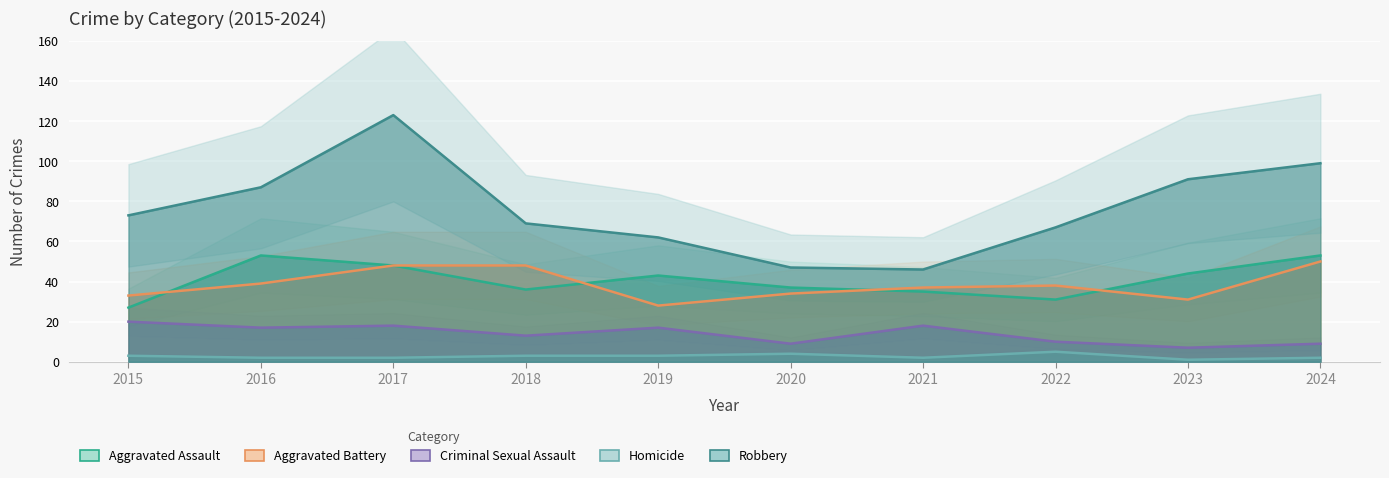

Where does the Aggravated Assault series first go above 43?

2016